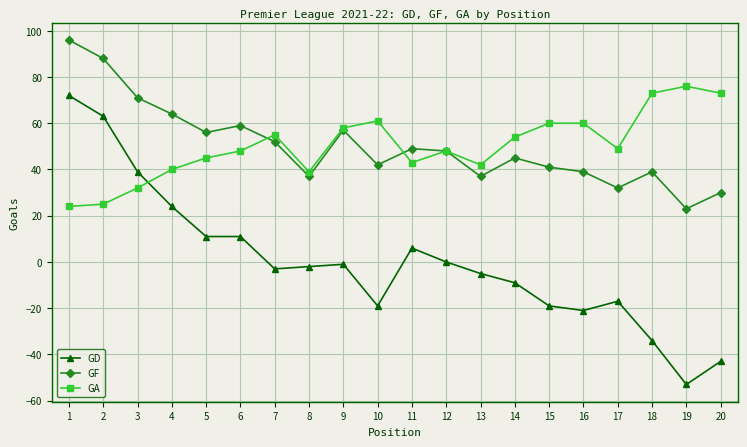

True or false: GD and GF intersect in this chart.

False